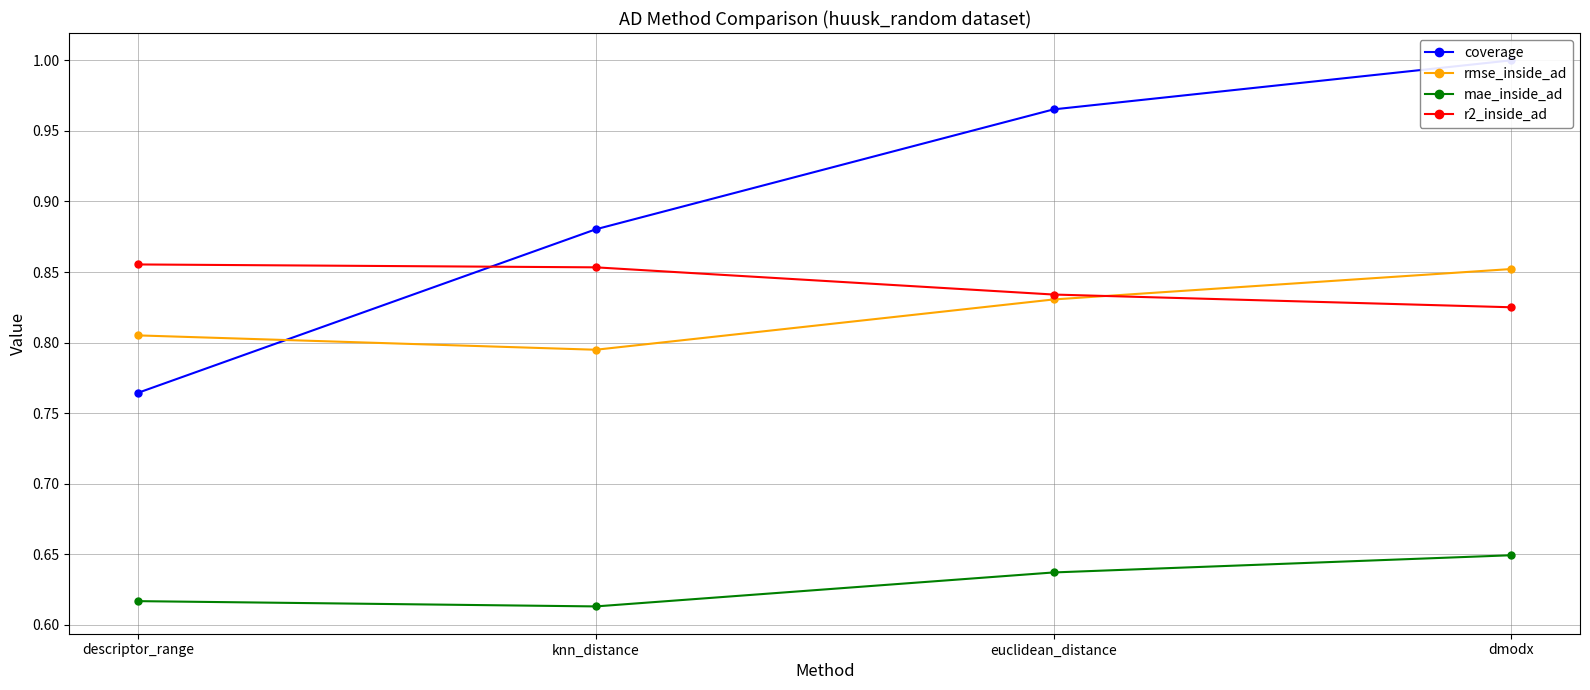

True or false: mae_inside_ad has more than 1 points higher than both neighbors.

False